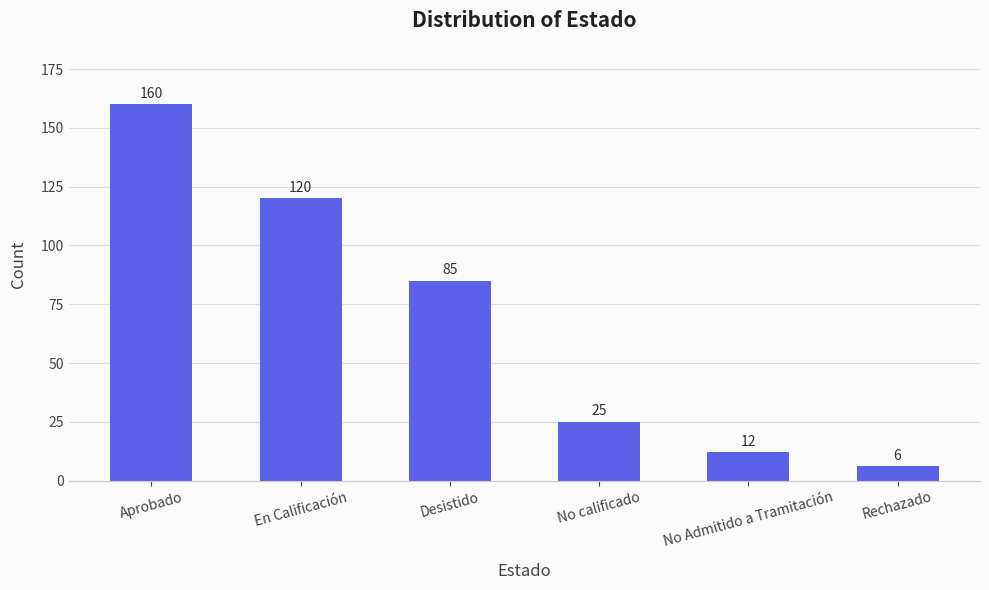

What position from the right is Desistido?

4